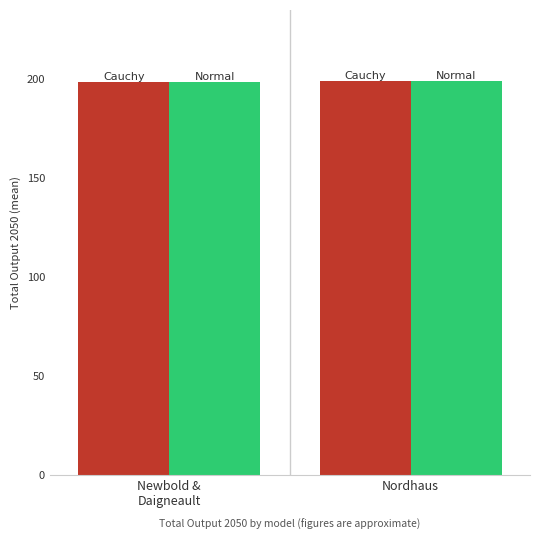

What is the maximum value shown in the chart?

198.9